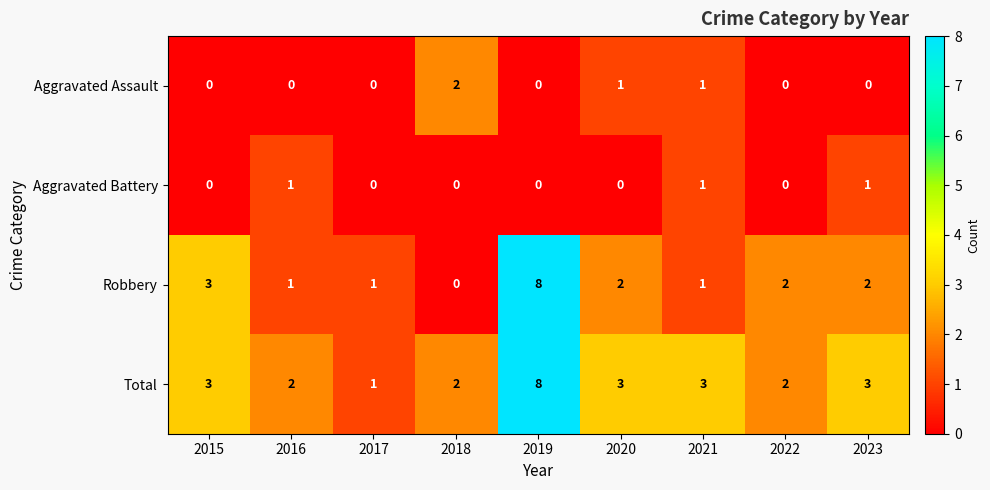

At which category does the chart reach its peak across all series?

2019